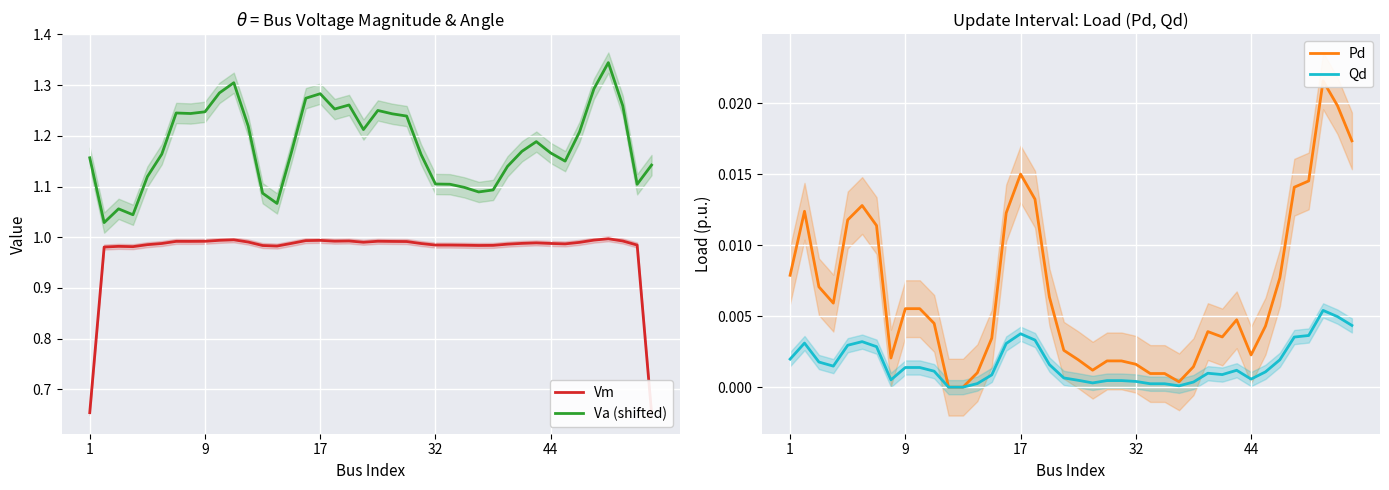

The Va (shifted) series shows 1.5 at 27. True or false?

False